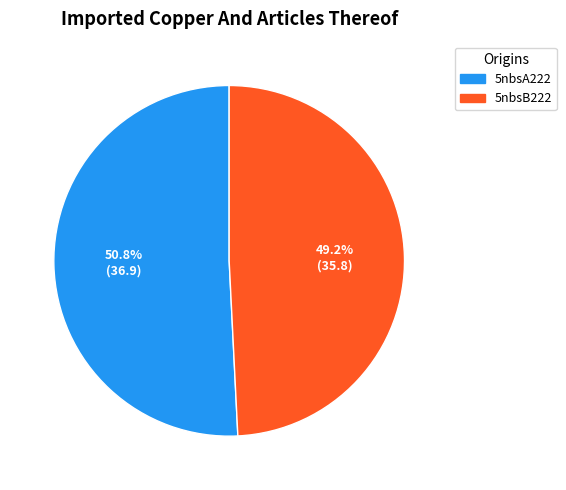

Approximately how many times larger is the value at 5nbsB222 compared to 5nbsA222?

1.0